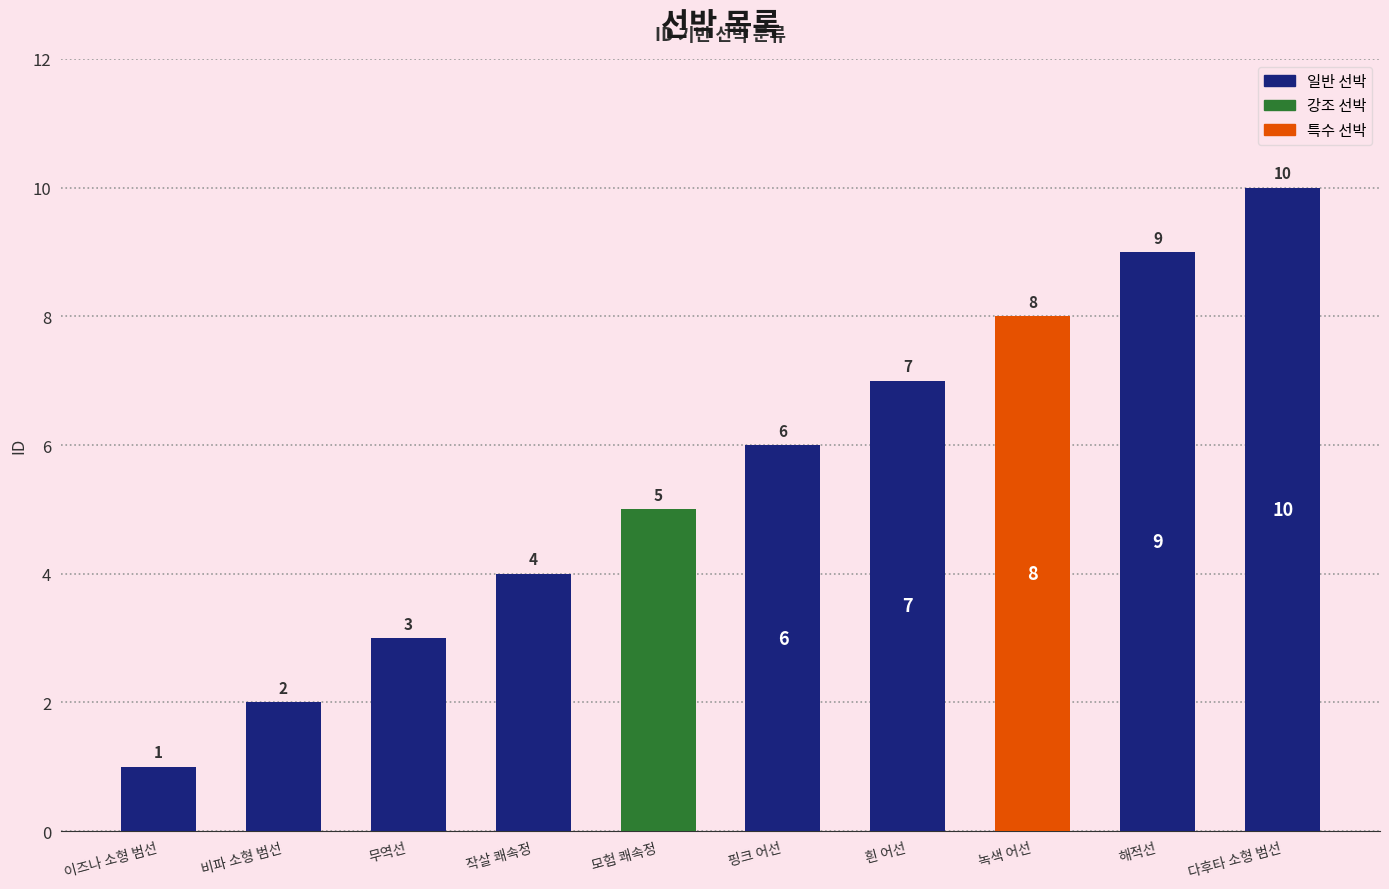

What is the label of the 10th bar from the left?

다후타 소형 범선